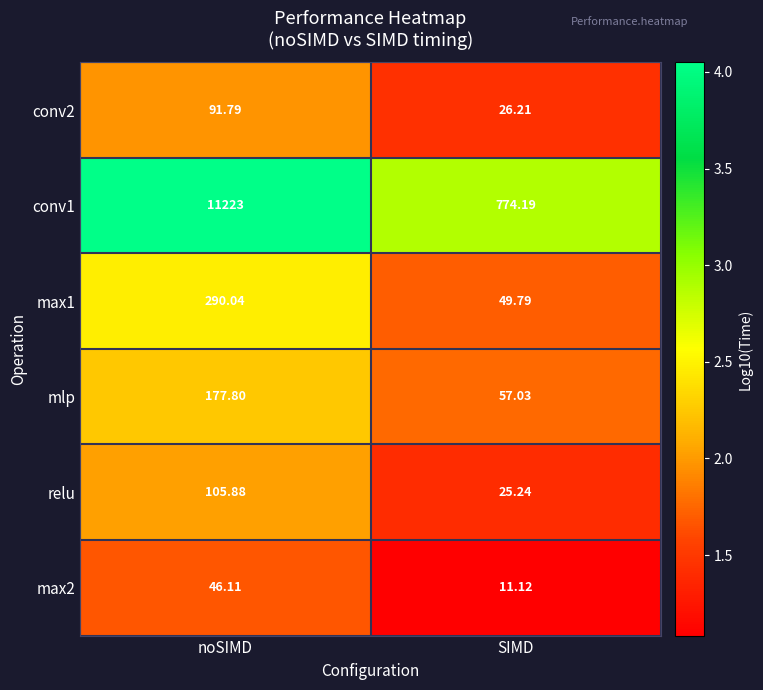

Between noSIMD and SIMD, which series saw the biggest shift?

conv1